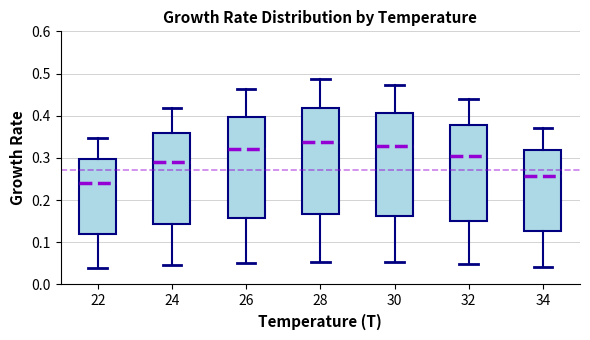

Reading left to right, transcribe this box plot: for each box, give where its median line is, the range the box spans, and where its two whiskers end, as read against the y-axis. The values are not printed on the chart, so give them approximately, as read against the axis.

22: median 0.24, box 0.12 to 0.30, whiskers 0.04 to 0.35
24: median 0.29, box 0.14 to 0.36, whiskers 0.05 to 0.42
26: median 0.32, box 0.16 to 0.40, whiskers 0.05 to 0.46
28: median 0.34, box 0.17 to 0.42, whiskers 0.05 to 0.49
30: median 0.33, box 0.16 to 0.41, whiskers 0.05 to 0.47
32: median 0.31, box 0.15 to 0.38, whiskers 0.05 to 0.44
34: median 0.26, box 0.13 to 0.32, whiskers 0.04 to 0.37